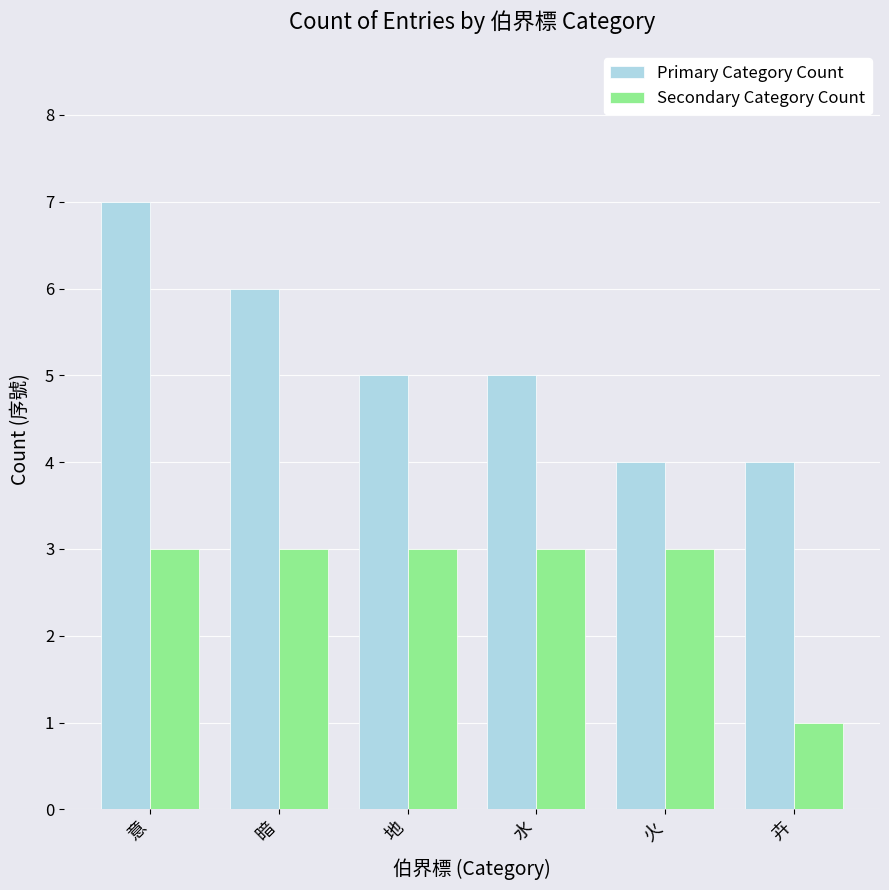

What is the total value across all series at 火?

7